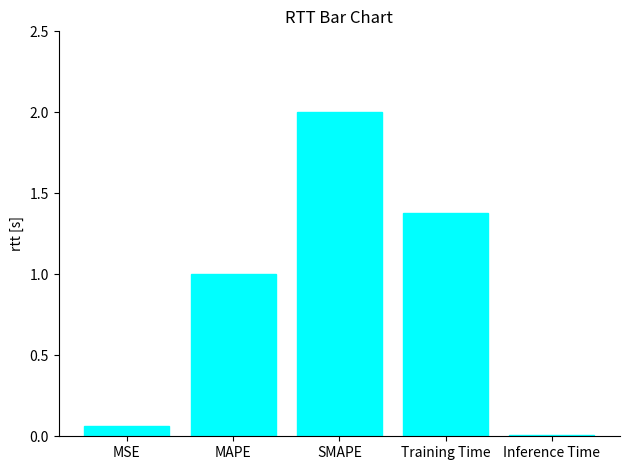

Rank the categories by value from highest to lowest.

SMAPE, Training Time, MAPE, MSE, Inference Time